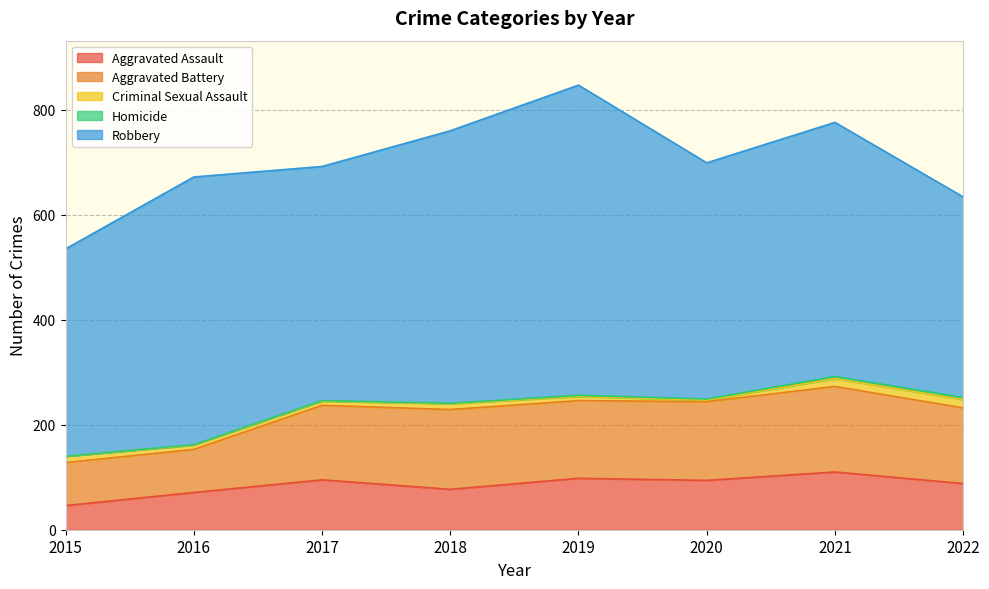

Which category has the lowest value in the Robbery series?

2022